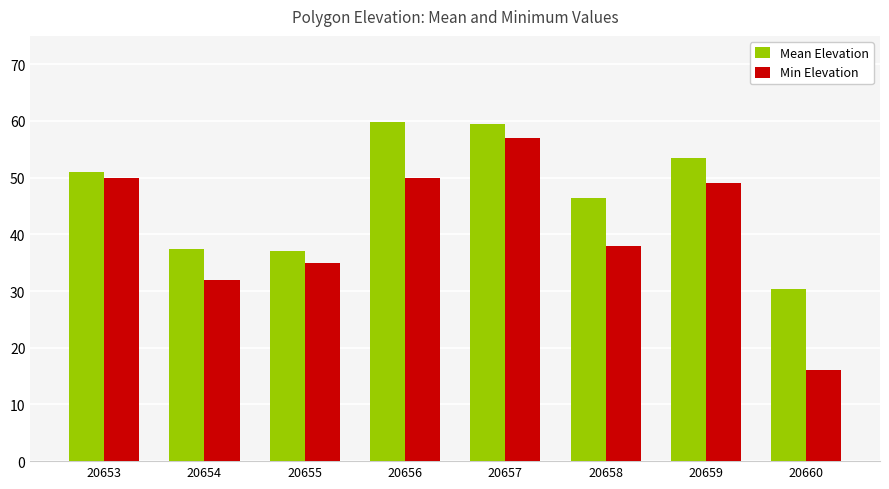

What is the sum of the Mean Elevation values at 20657 and 20658?

105.8